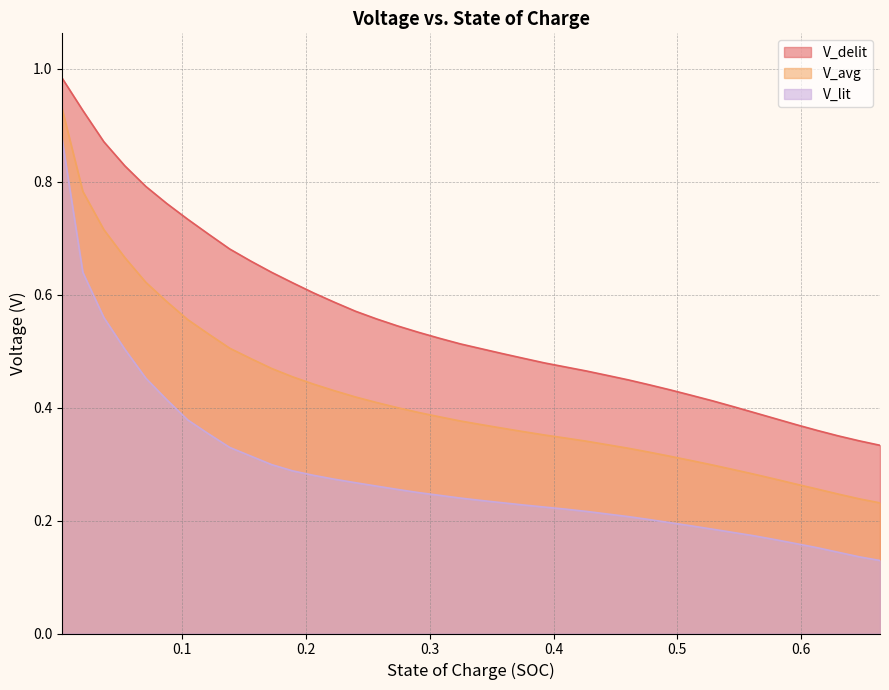

What is the sum of all V_lit values?

11.3